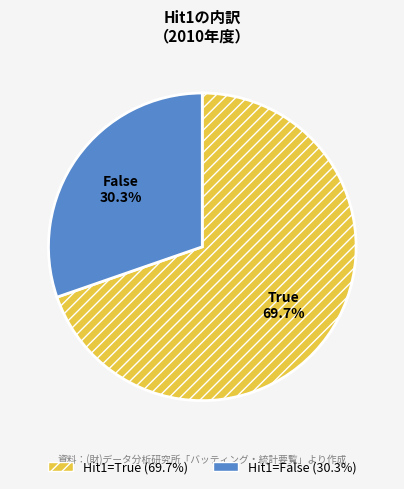

Is there a majority slice in this chart?

Yes